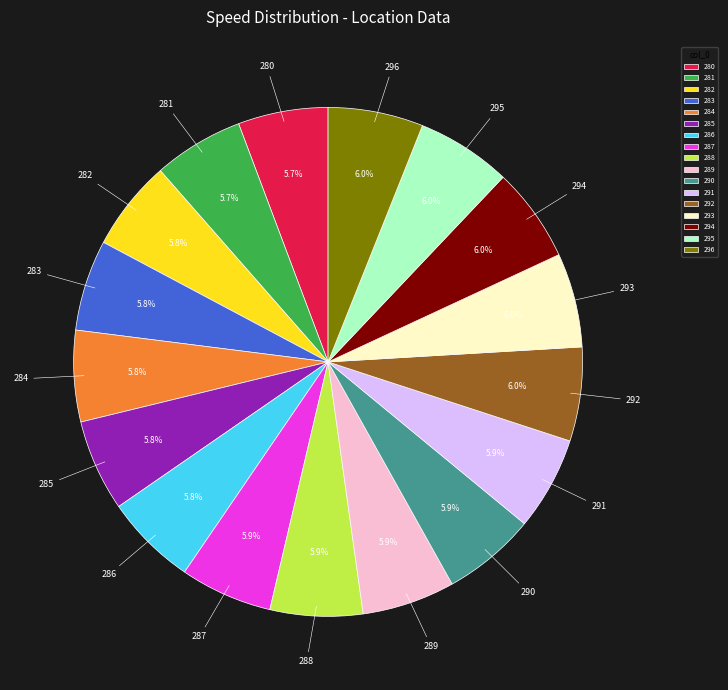

Is it true that 294 is 1% of the pie?

False